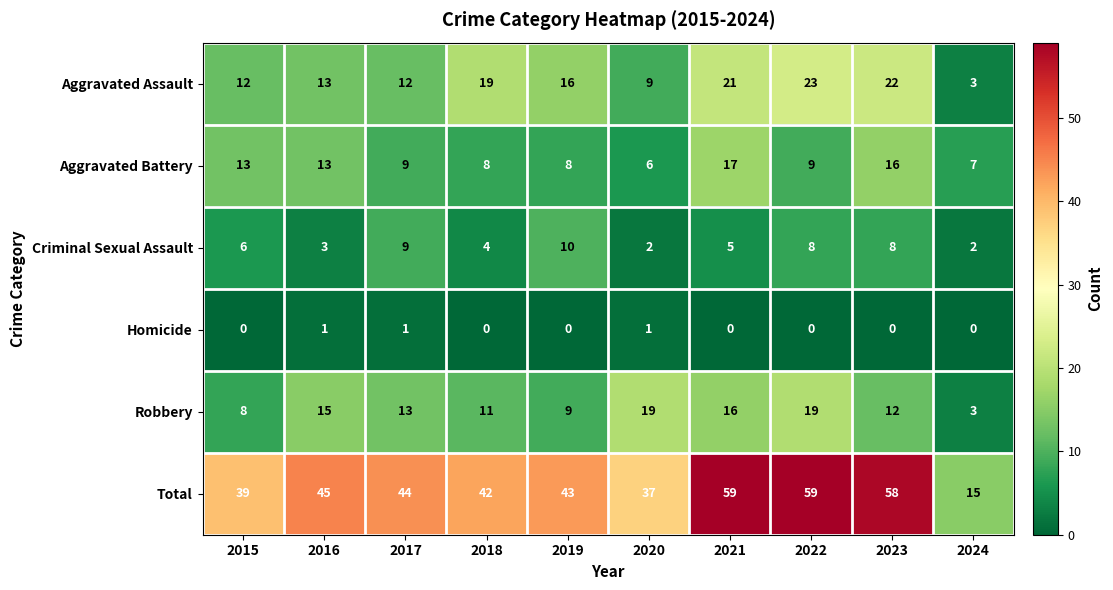

Rank the series at 2023 from lowest to highest value.

Homicide, Criminal Sexual Assault, Robbery, Aggravated Battery, Aggravated Assault, Total